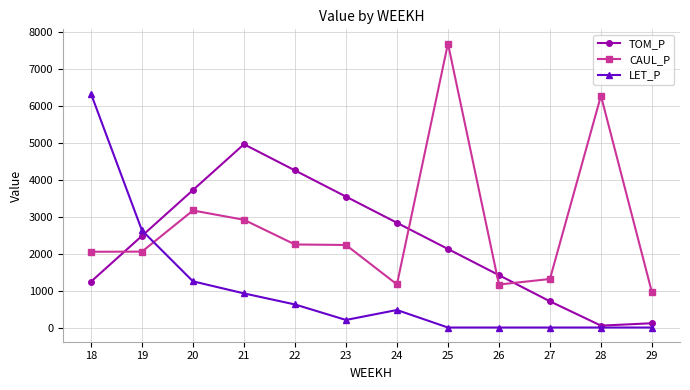

What is the value of the TOM_P point at the 5th from the left?

4259.7